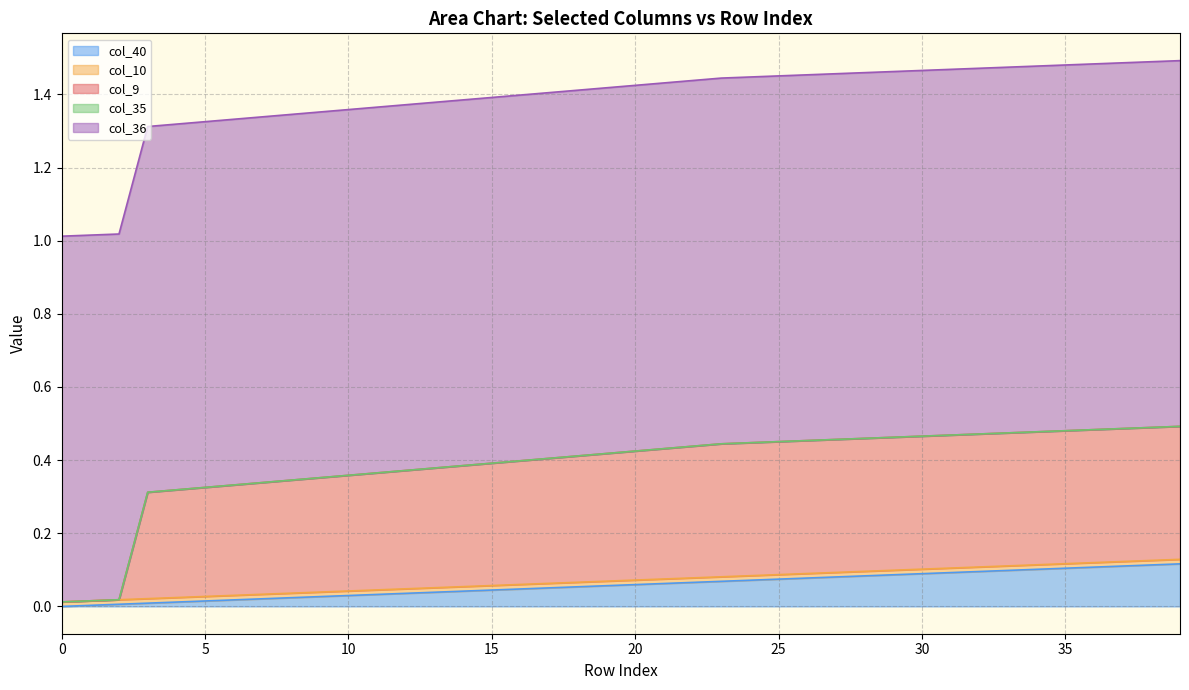

Is the value of col_35 at 5 greater than the value of col_40 at 19?

No